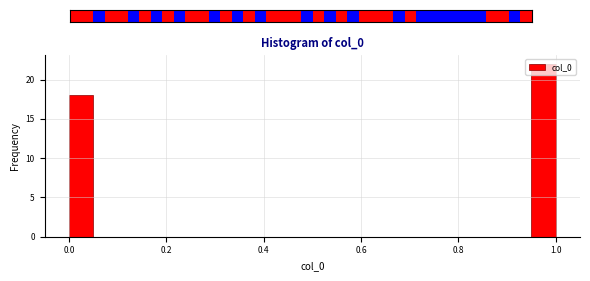

Around what value on the x-axis is the tallest bar? Give the approximate position of its centre, as read against the axis.

0.98